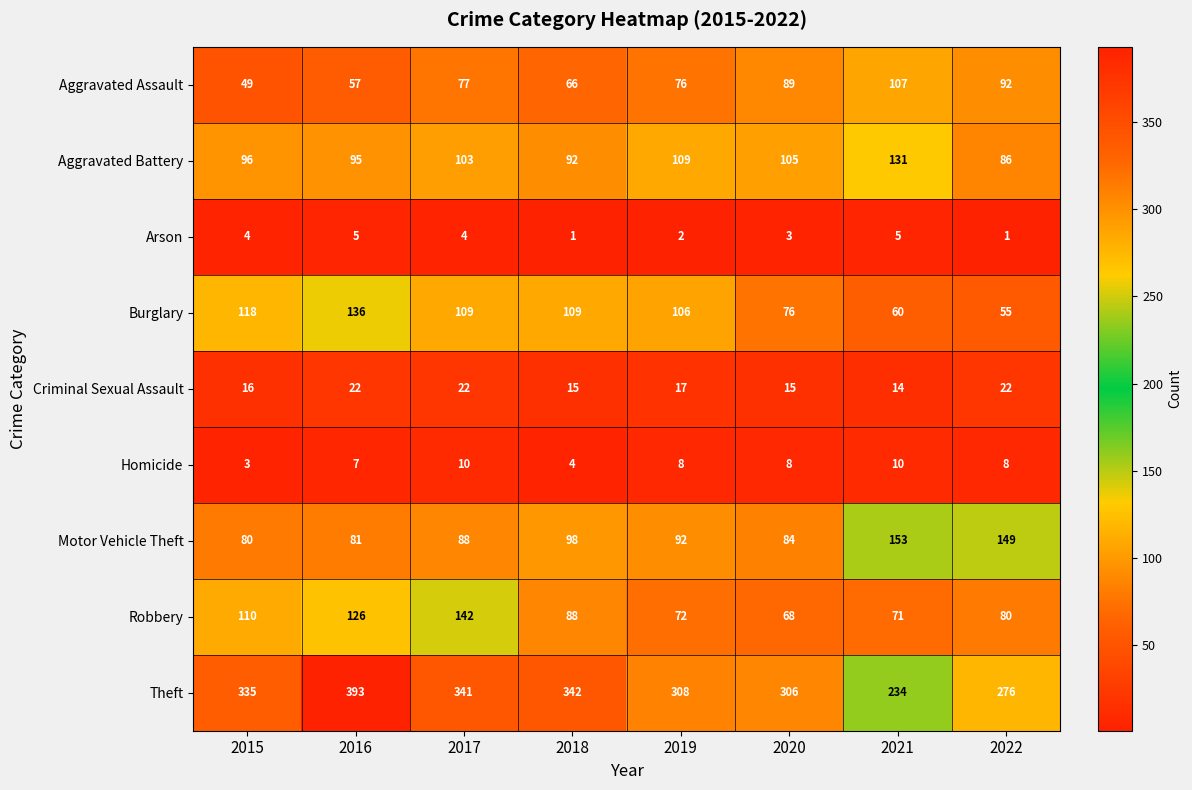

What is the difference between the highest and lowest values at 2021?

229